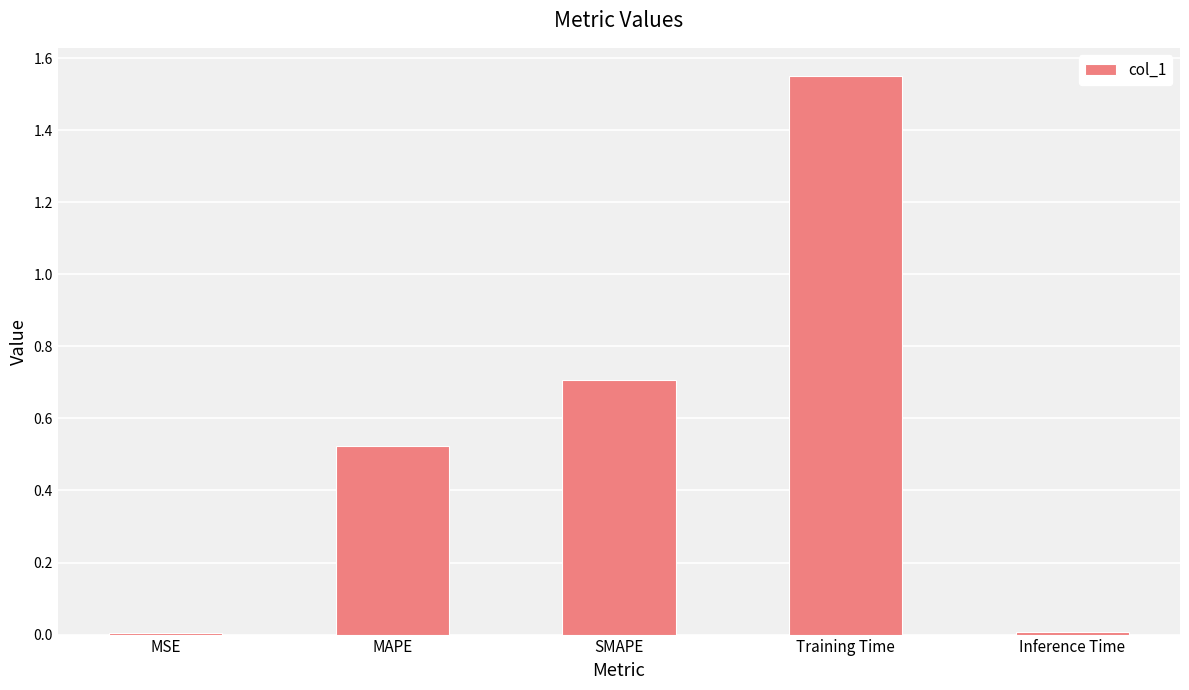

What is the average value?

0.6